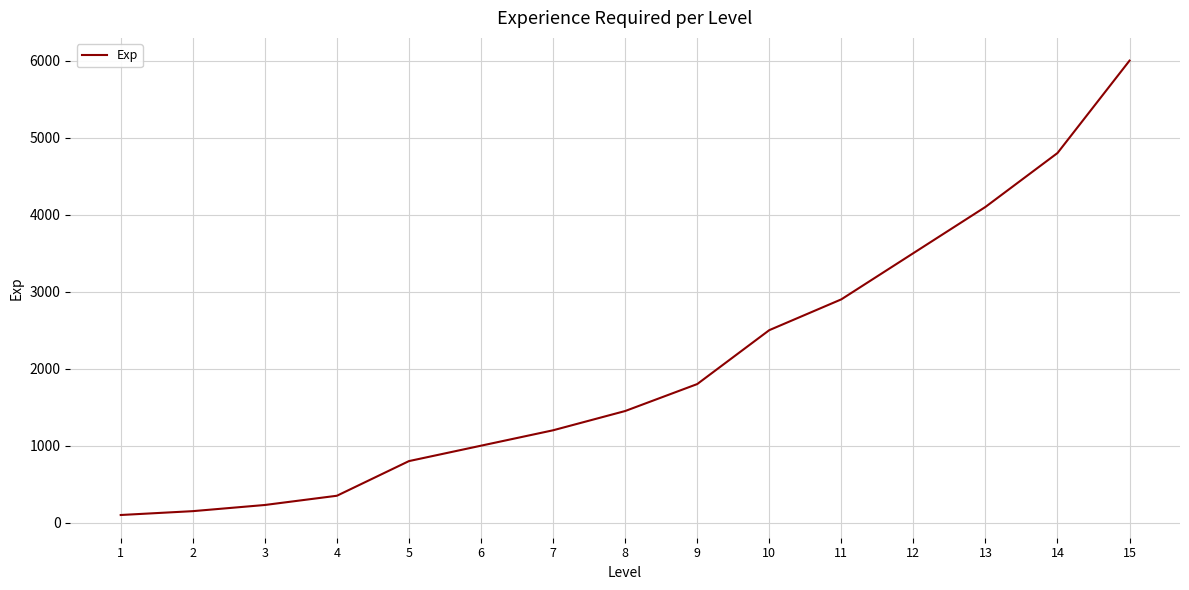

The value at 8 is 1450. True or false?

True